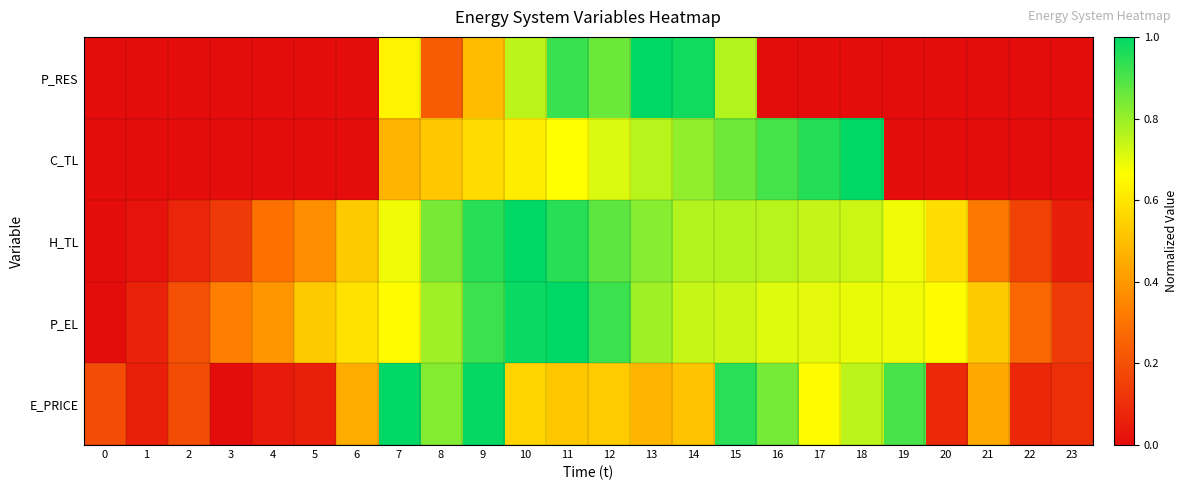

What is the difference between the highest and lowest values at 19?

0.9